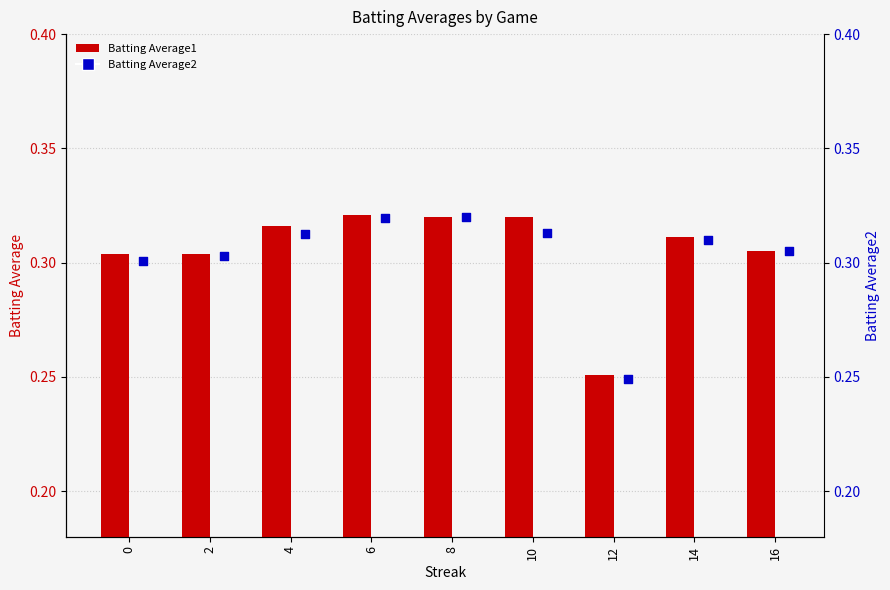

Which series reaches the minimum Y coordinate?

Batting Average2